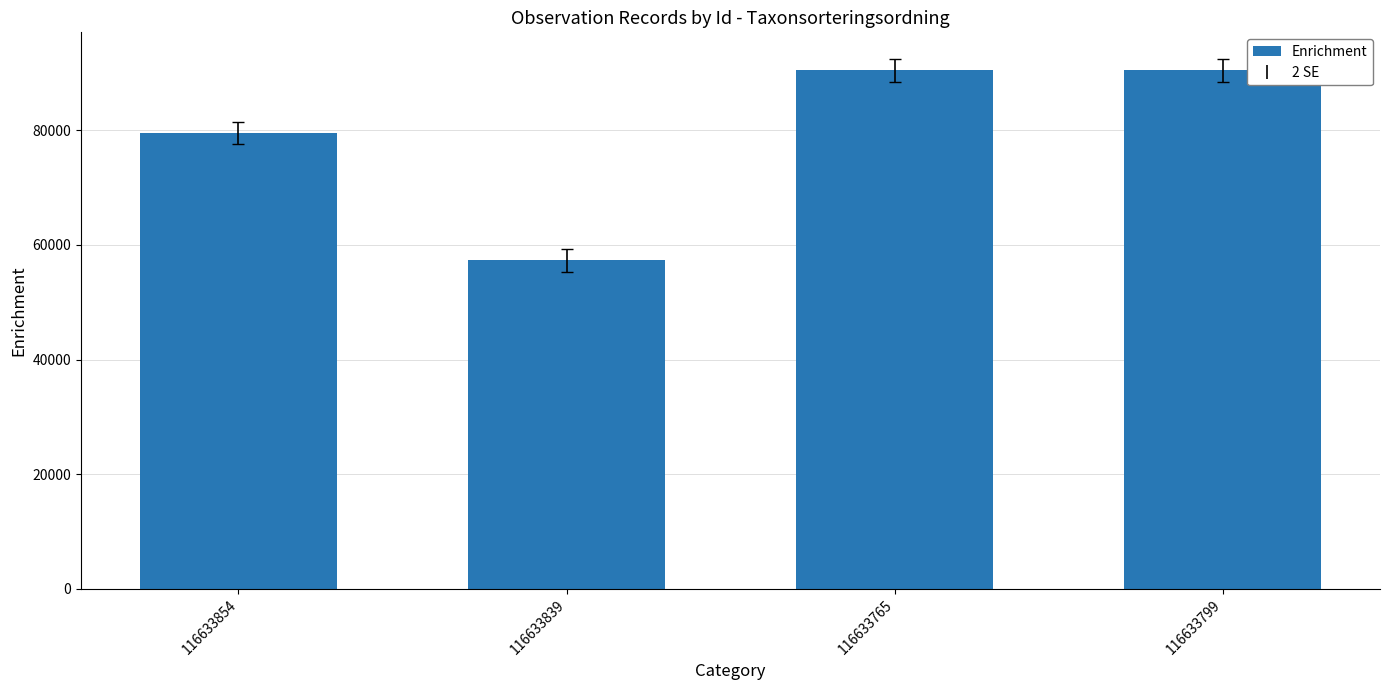

The value at 116633839 is 84116. True or false?

False